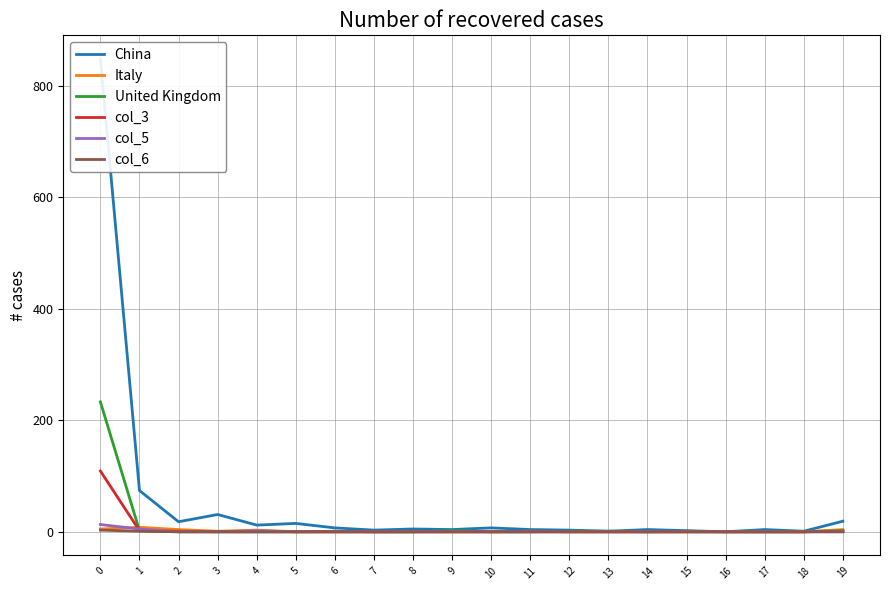

Which series has the widest spread of values?

China